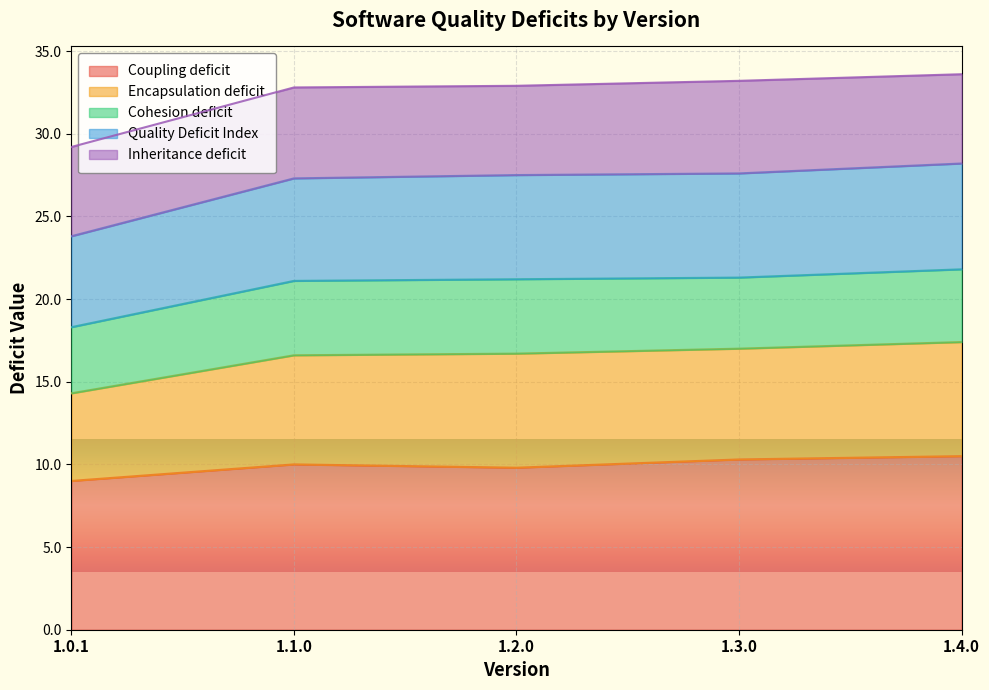

What is the lowest value of the Coupling deficit series?

9.0